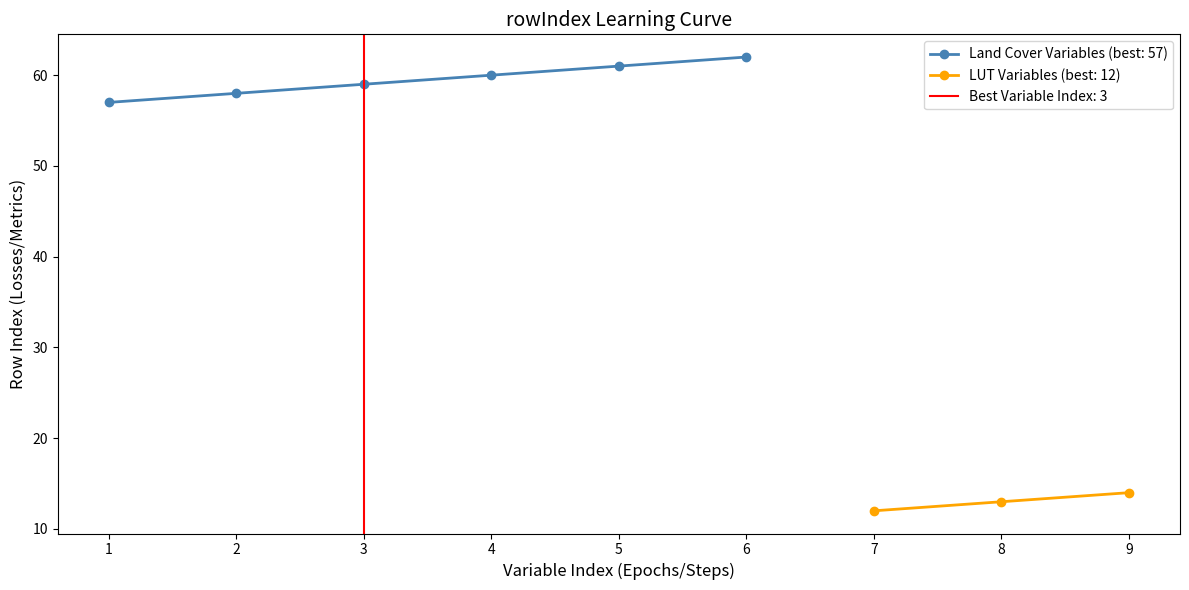

True or false: Land Cover Variables (best: 57) has more than 2 points higher than both neighbors.

False